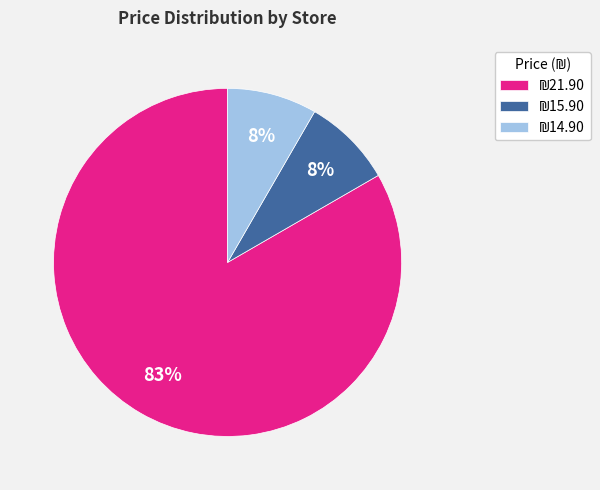

Does any single category account for the majority?

Yes